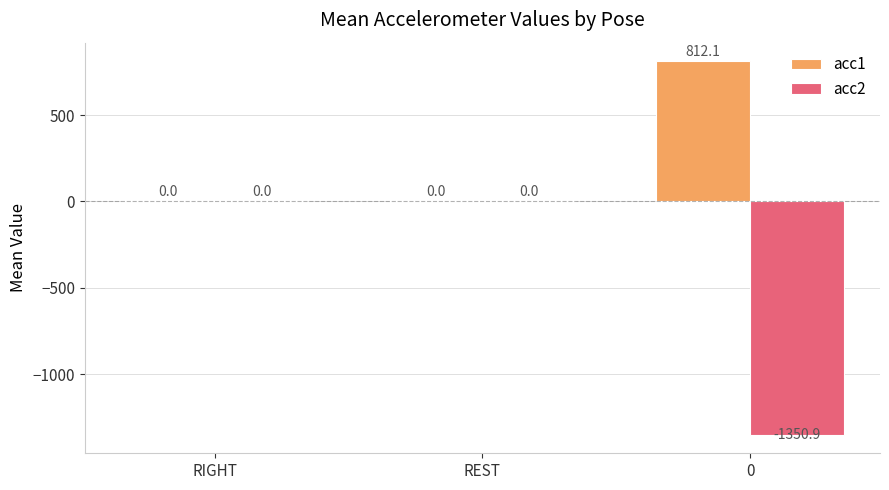

The value of acc2 at RIGHT is 0.0. True or false?

True